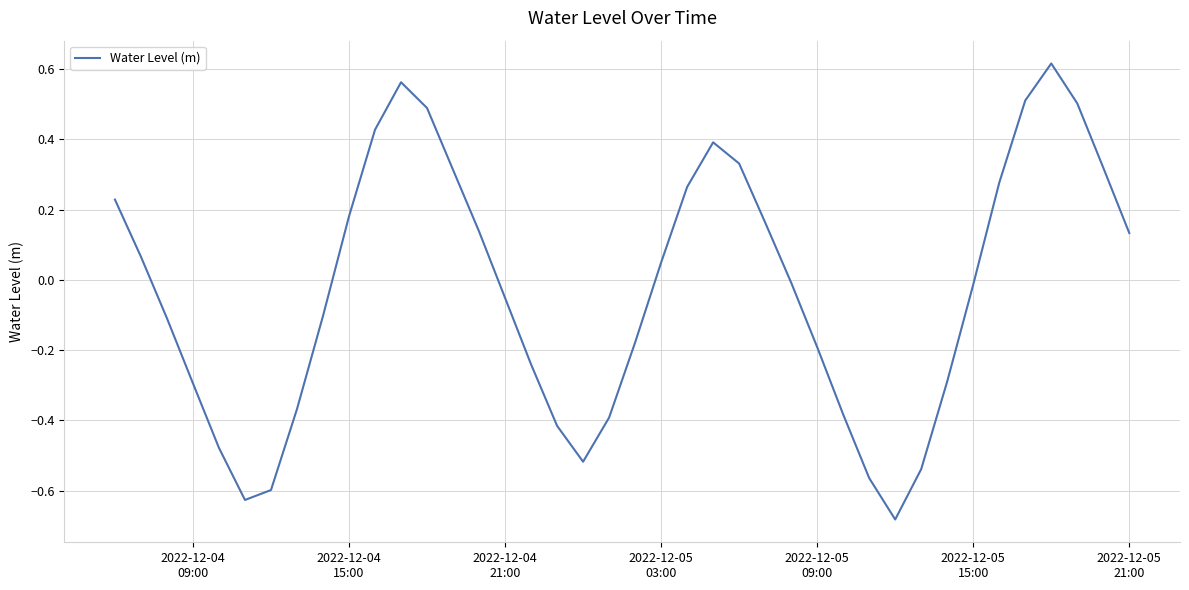

What is the difference between the maximum and minimum values?

1.3